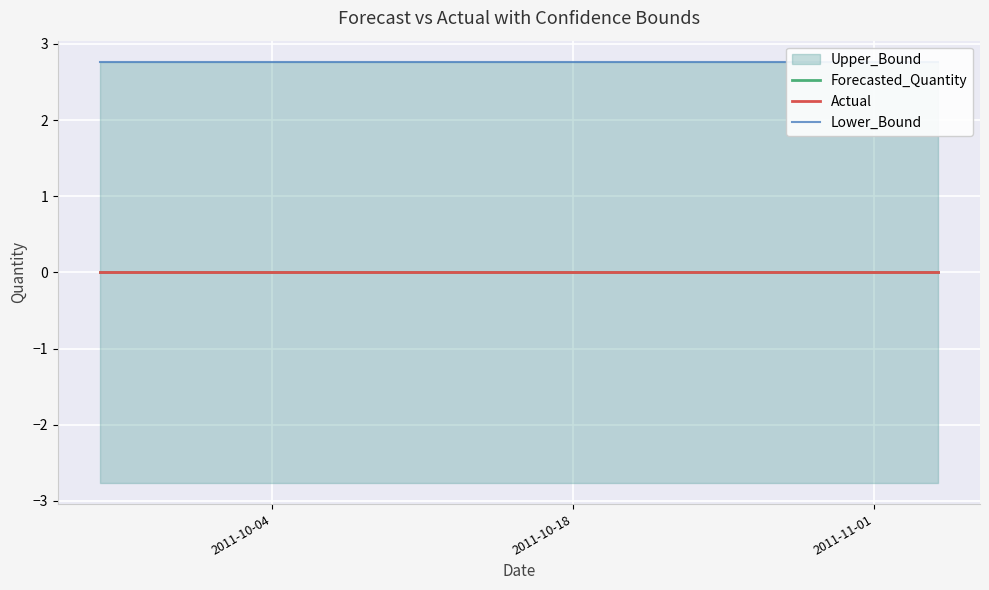

Rank the series by their maximum value, from highest to lowest.

Lower_Bound, Forecasted_Quantity, Actual